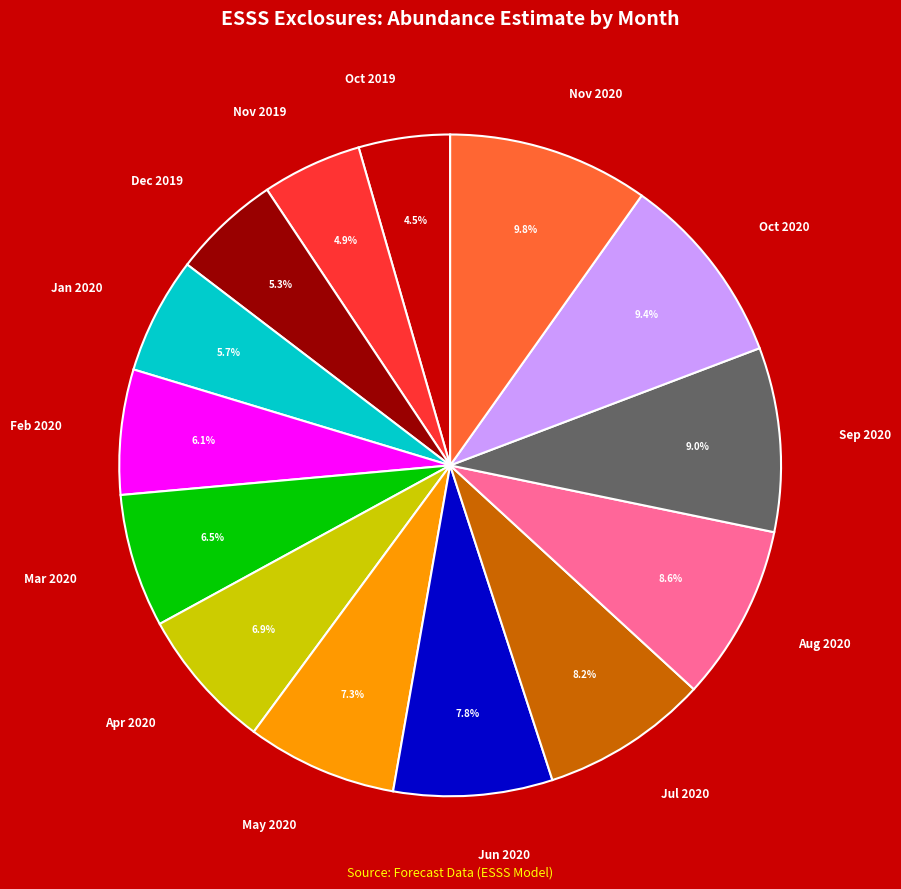

Is Apr 2020 the majority of the pie?

No